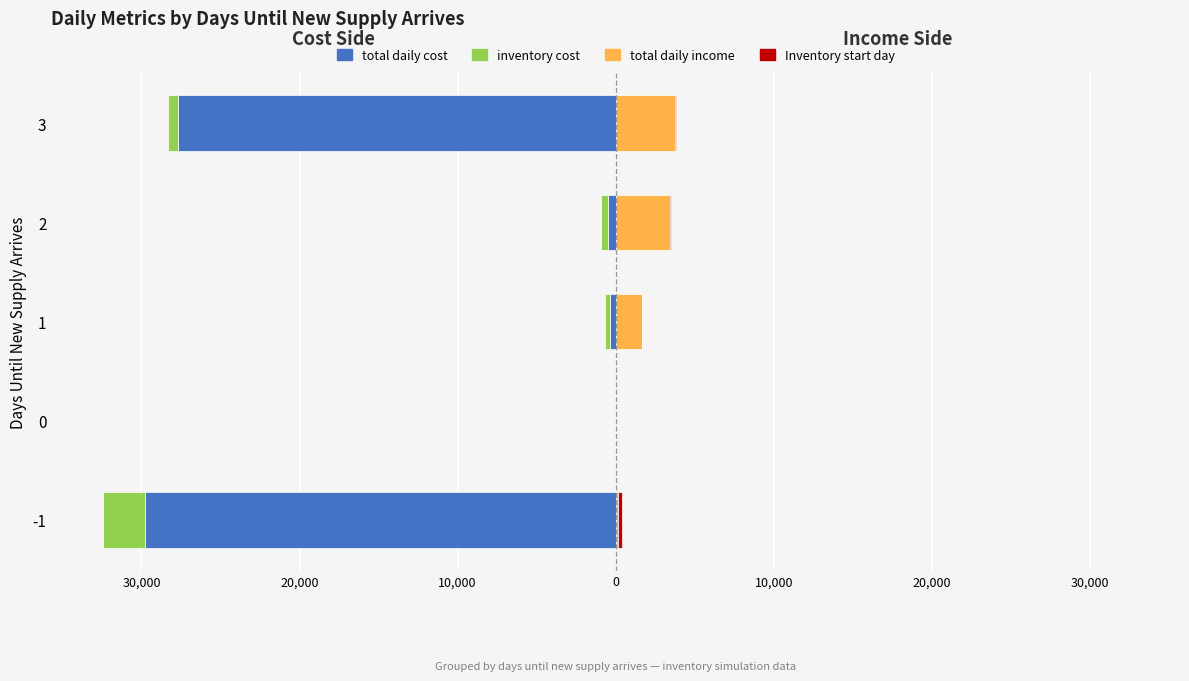

Which series changed the most between -1 and 2?

total daily cost